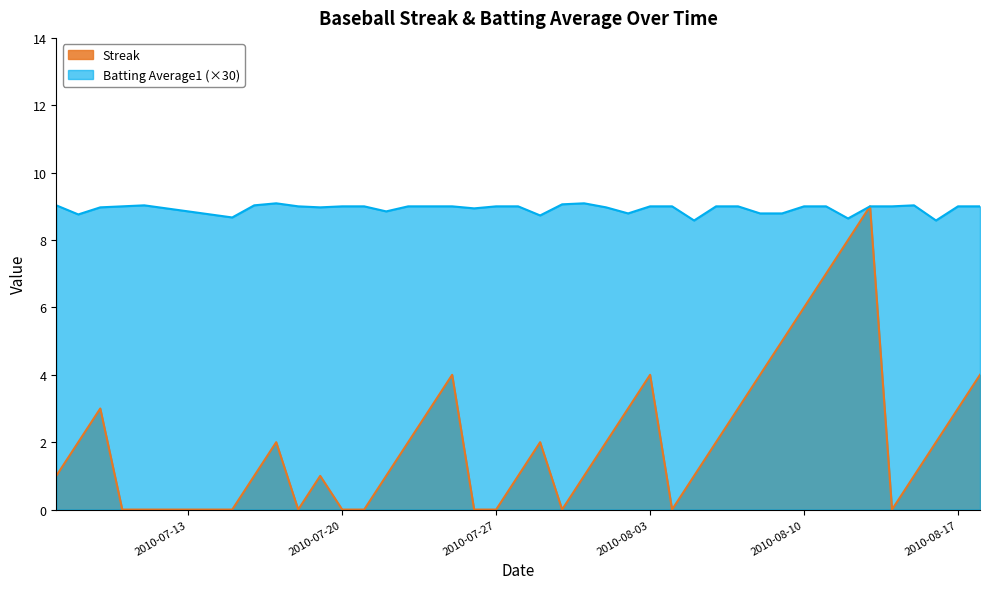

Rank the series by their average value, from lowest to highest.

Streak, Batting Average1 (×30)